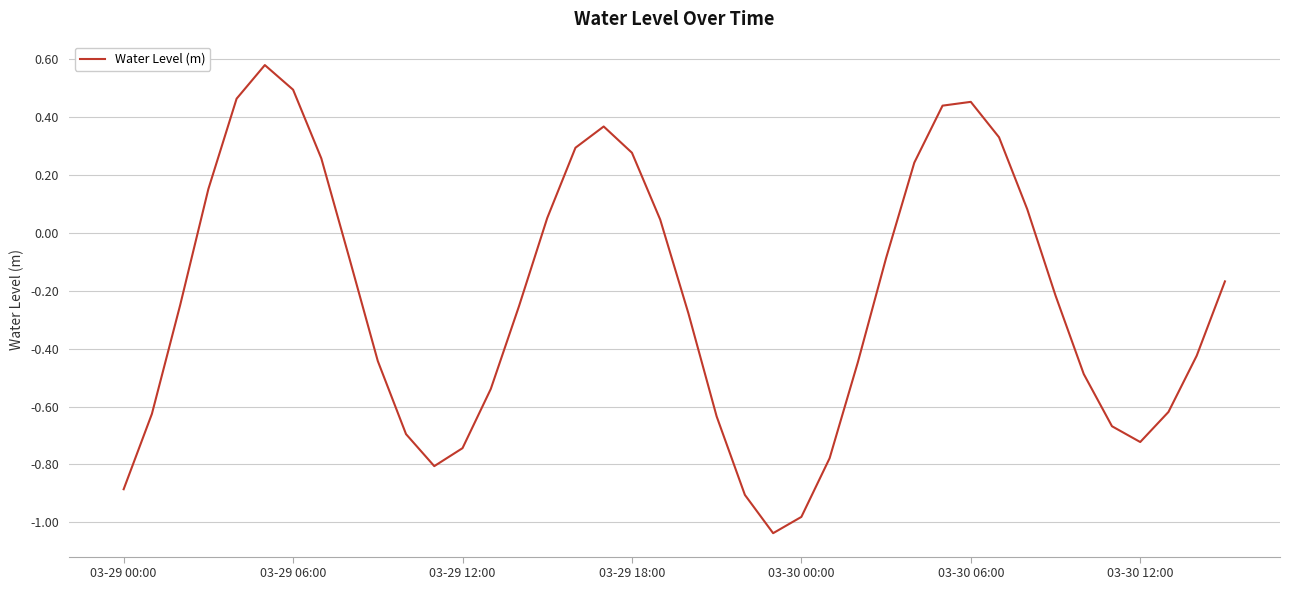

What is the difference between the maximum and minimum values?

1.6